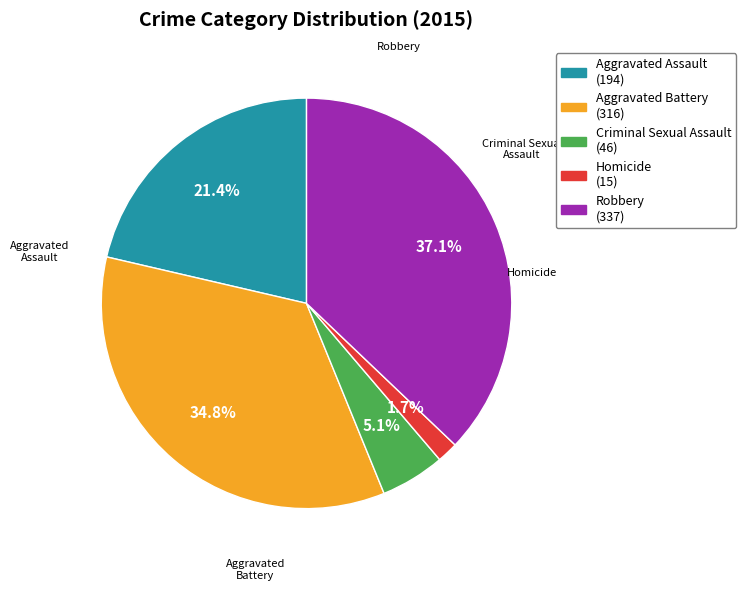

The Criminal Sexual Assault slice represents 1% of the pie. True or false?

False